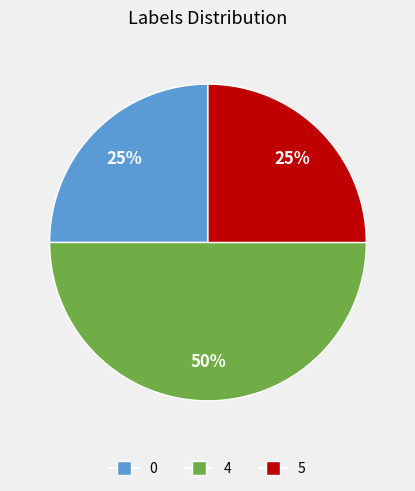

Does 0 account for over 50% of the chart?

No